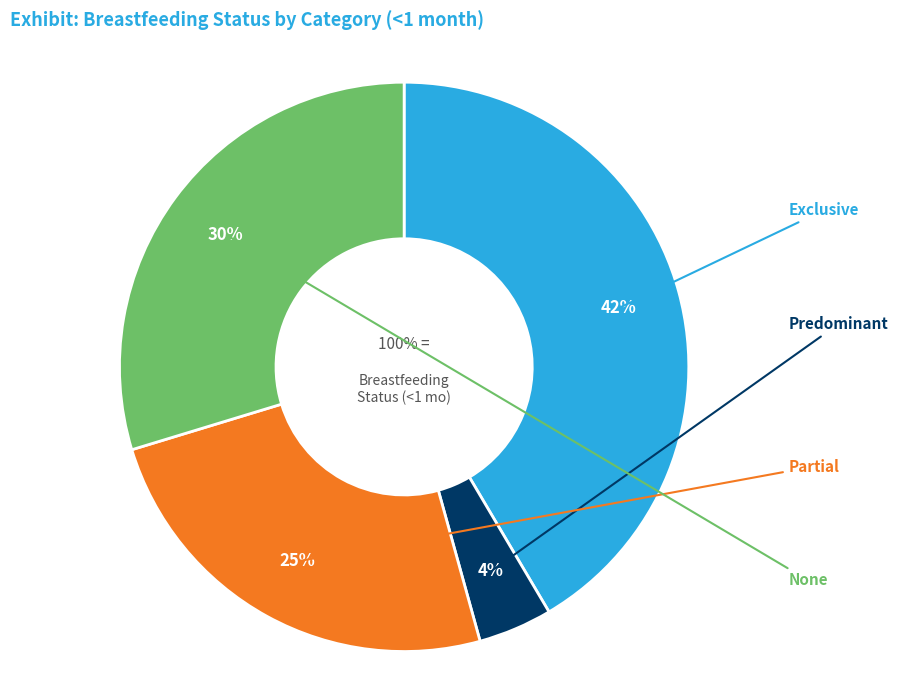

Is it true that None is 30% of the pie?

True